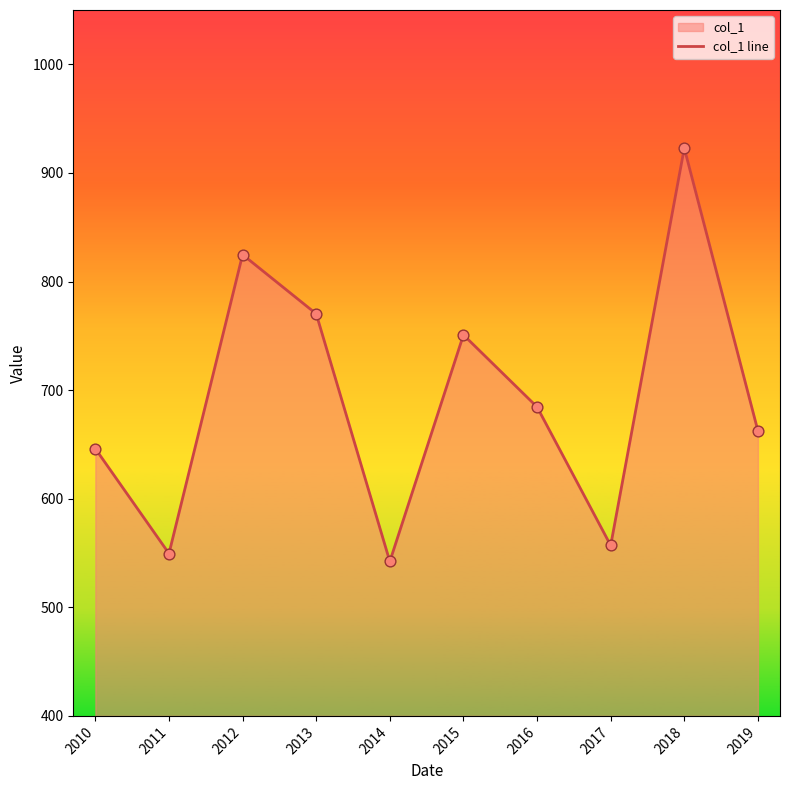

What is the change in value from 2010 to 2019?

+16.4